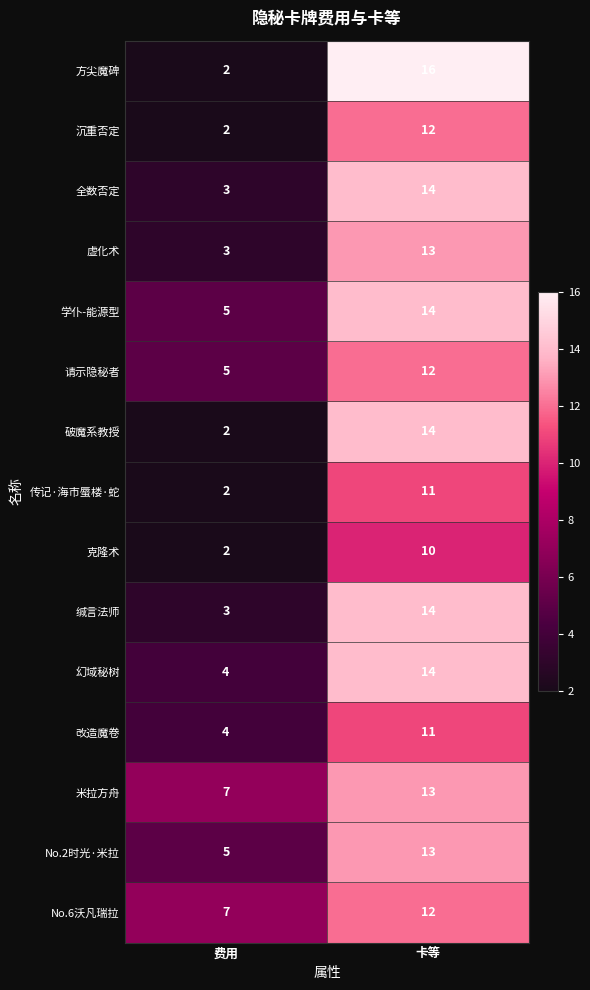

Which series has the widest spread of values?

方尖魔碑